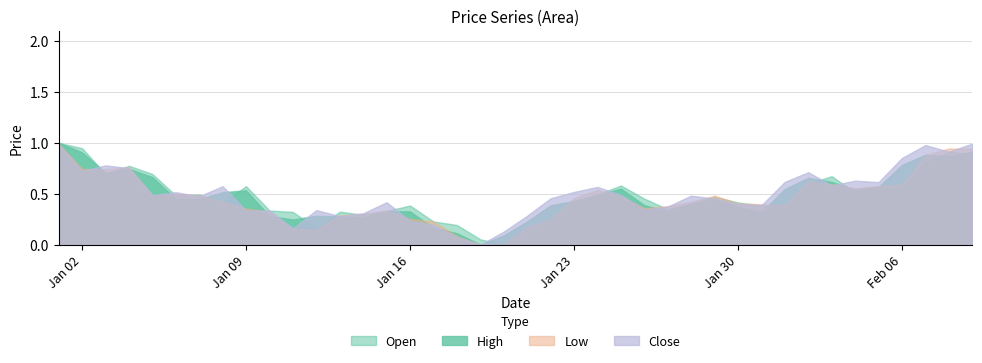

At which category is the sum across all series the highest?

2023-01-01